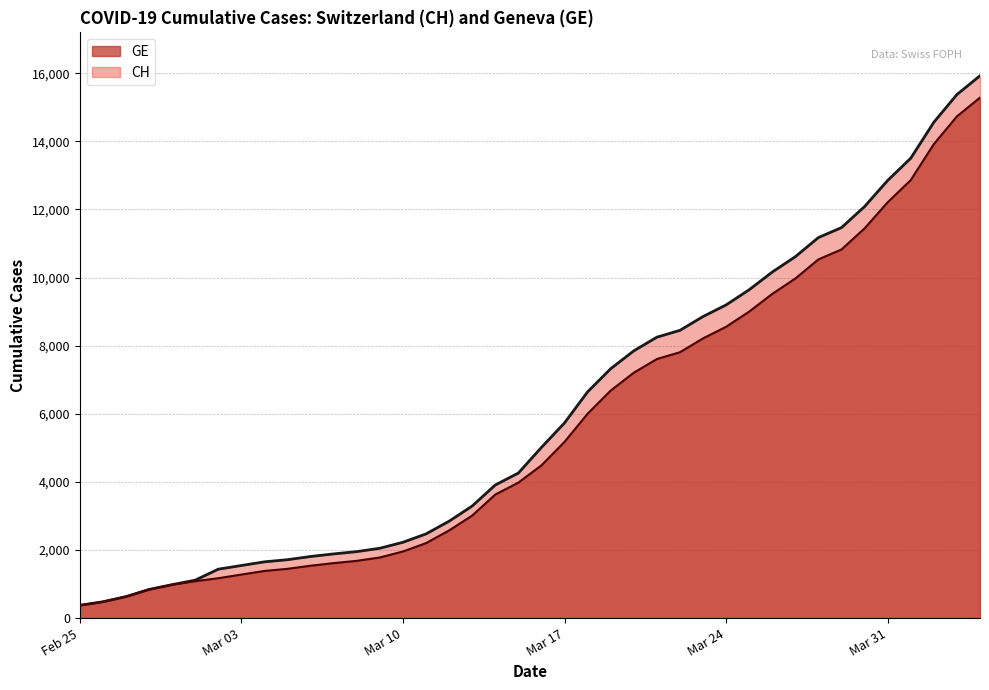

What is the sum of all GE values?

225656